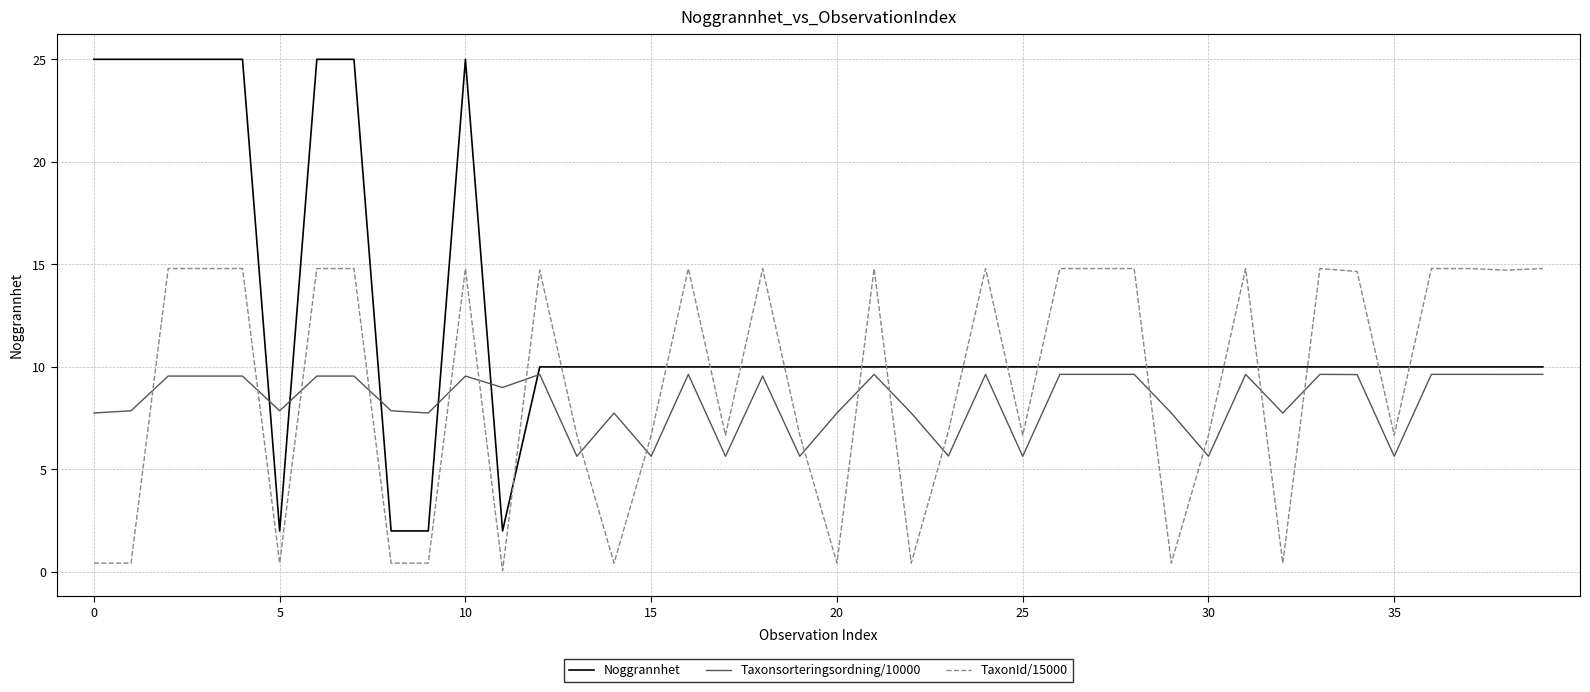

True or false: Noggrannhet and TaxonId/15000 intersect in this chart.

True